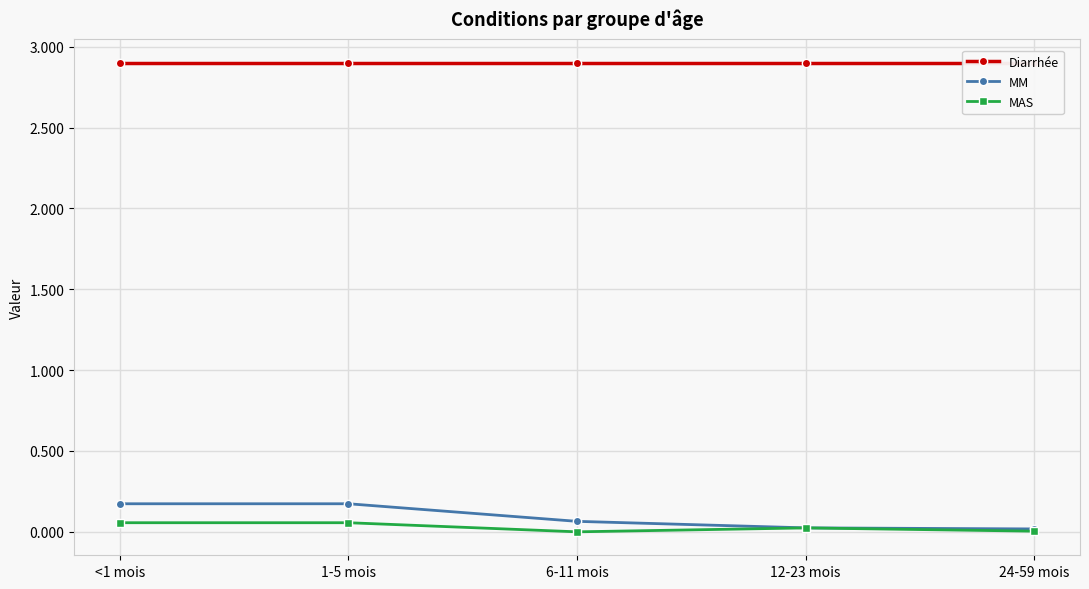

What is the label of the 4th point from the left?

12-23 mois